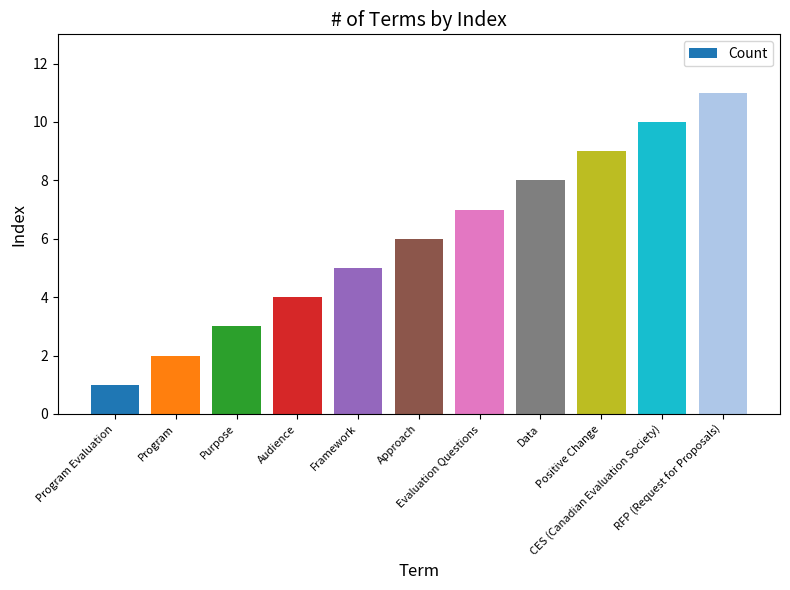

What is the minimum value shown in the chart?

1